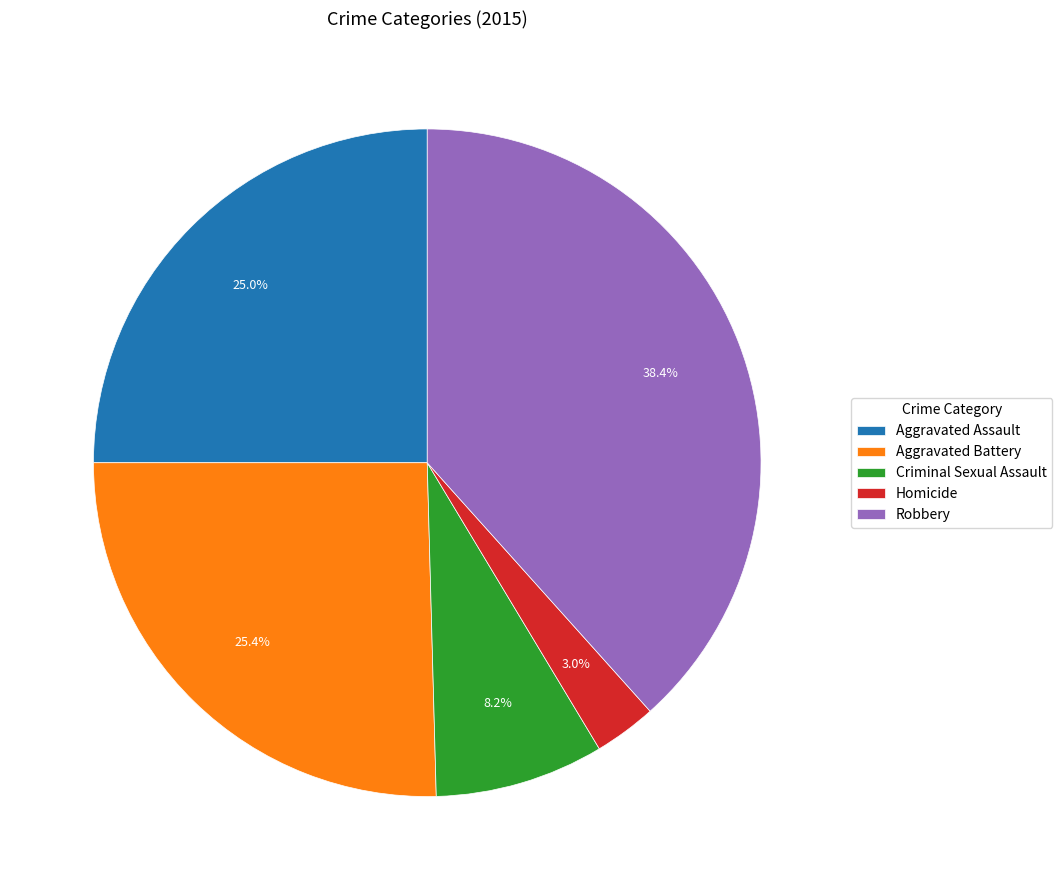

How many segments does this pie chart have?

5